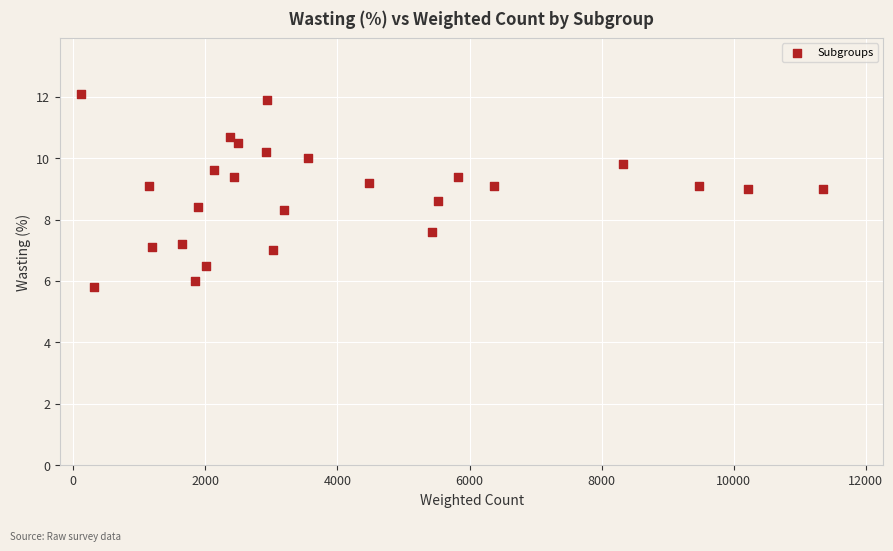

What is the range of Y values (max minus min)?

6.3